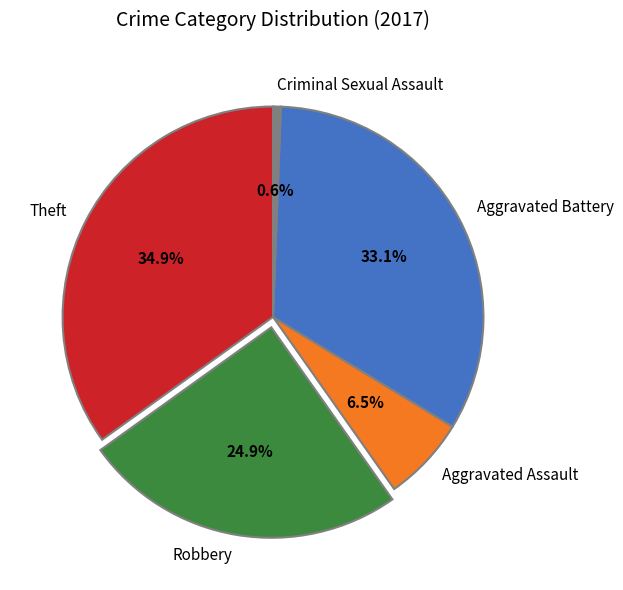

To the nearest percent, what portion does Robbery represent?

25%